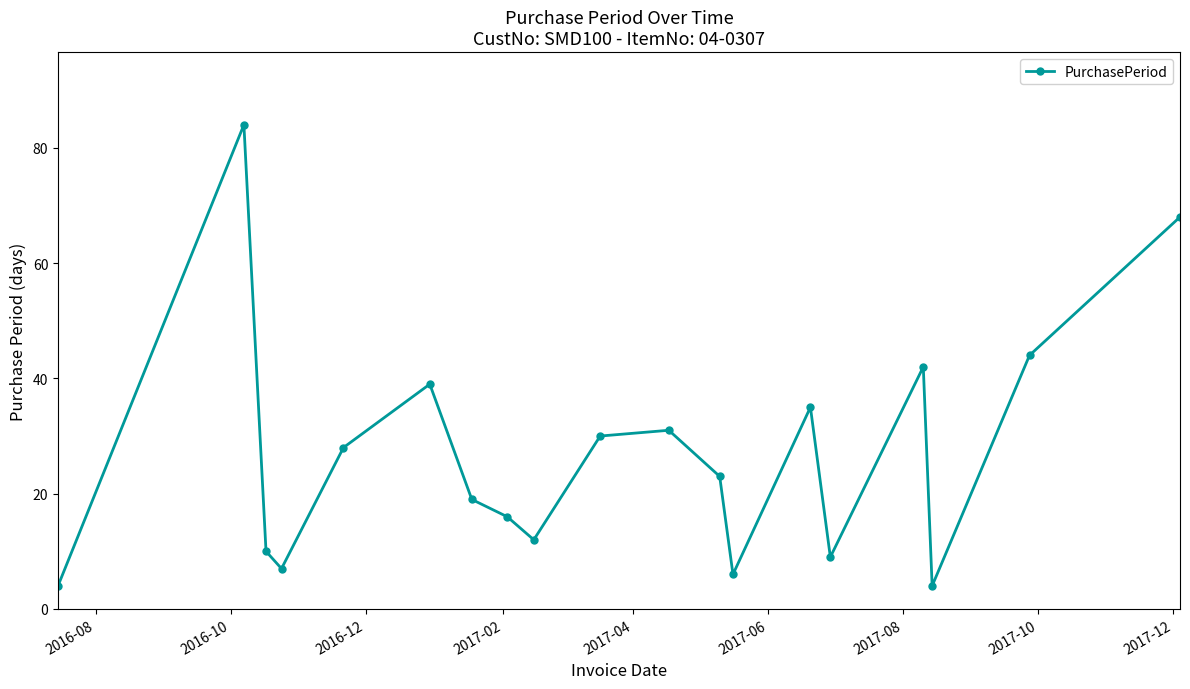

What is the difference between the maximum and minimum values?

80